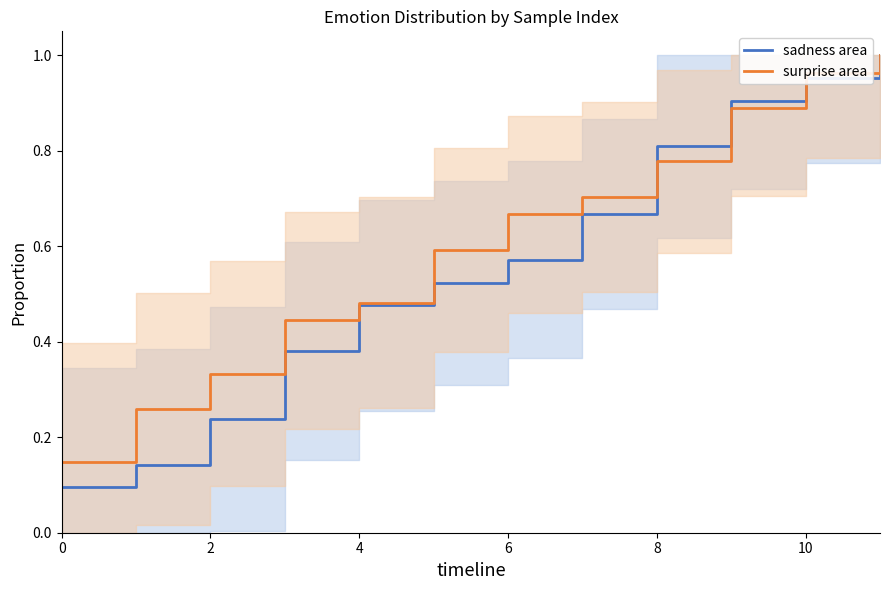

What is the difference between the maximum and minimum values in the surprise series?

0.9